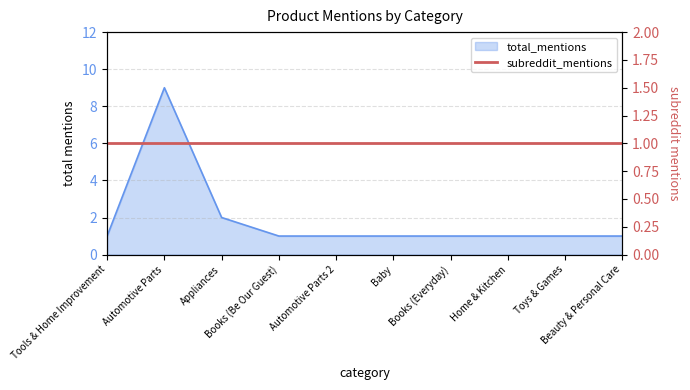

How many lines are shown in the chart?

1